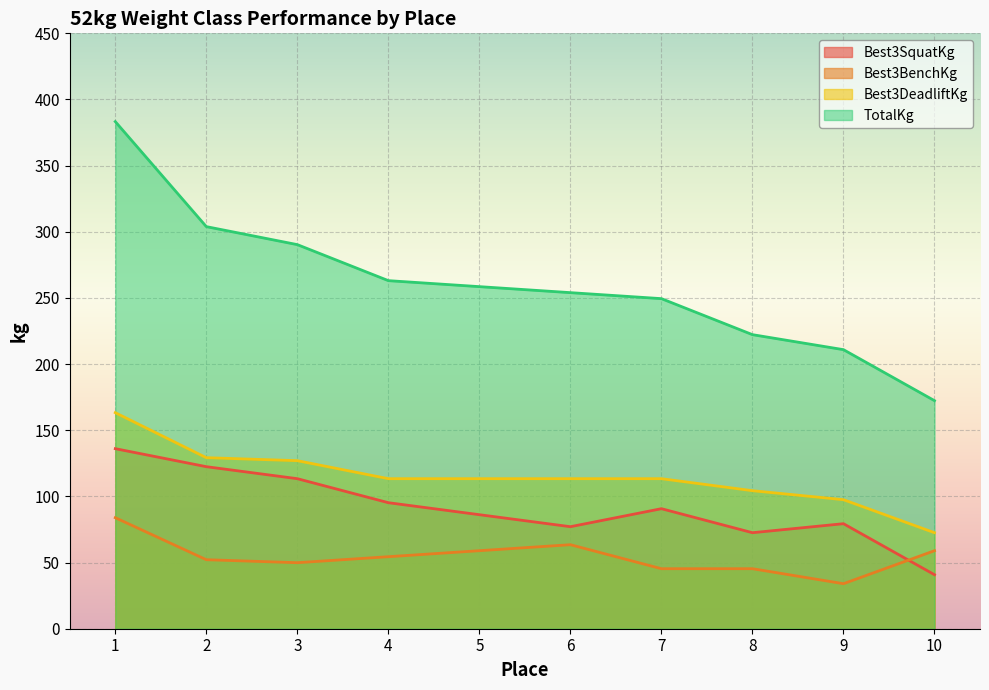

At how many categories does at least one series exceed 369?

1